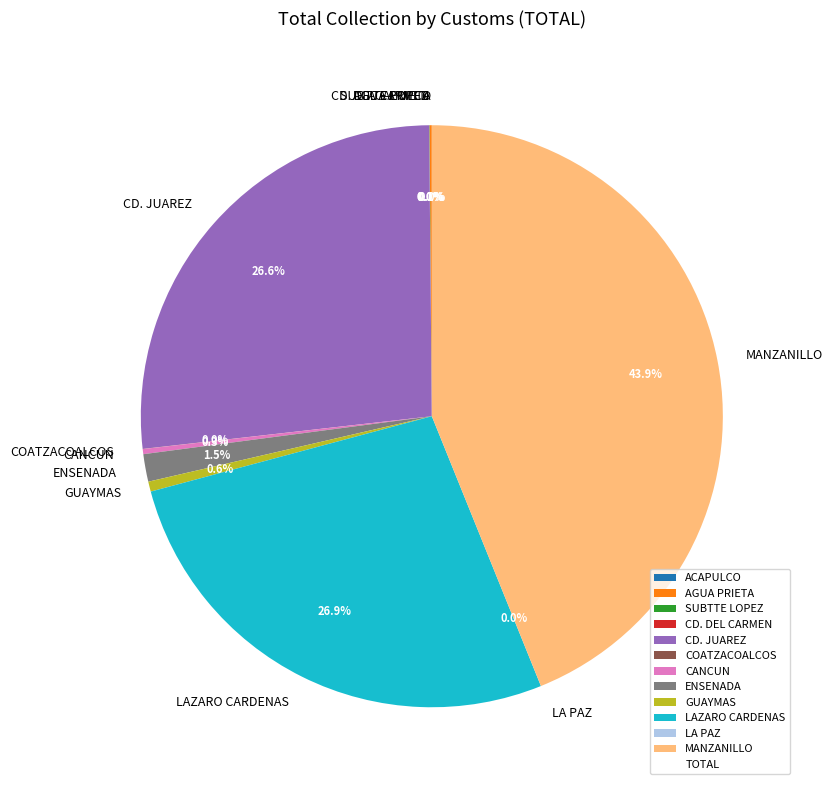

Is it true that CANCUN is 0% of the pie?

True